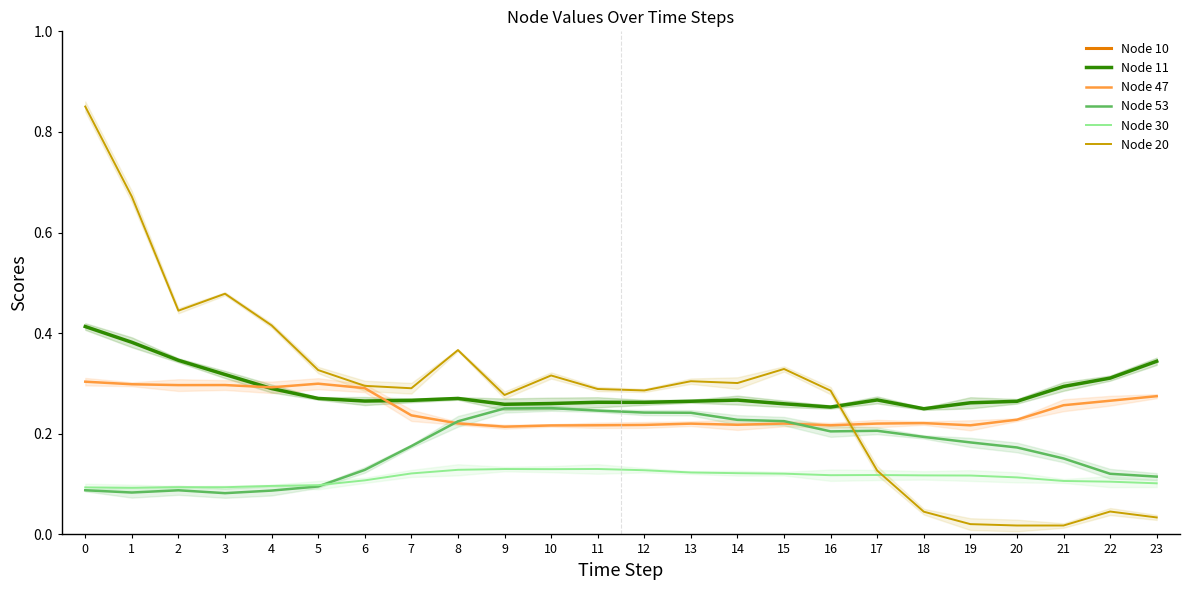

What is the difference between the second highest and second lowest values in the Node 47 series?

0.1